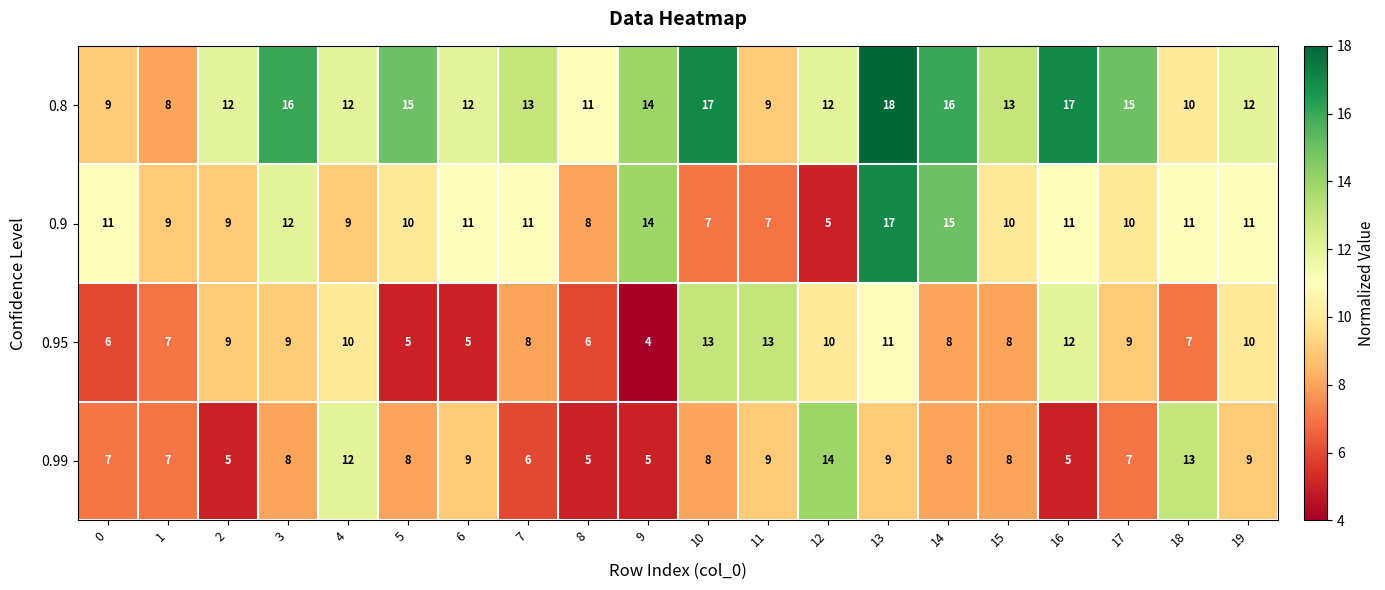

How many 0.99 values are between 7 and 9?

12